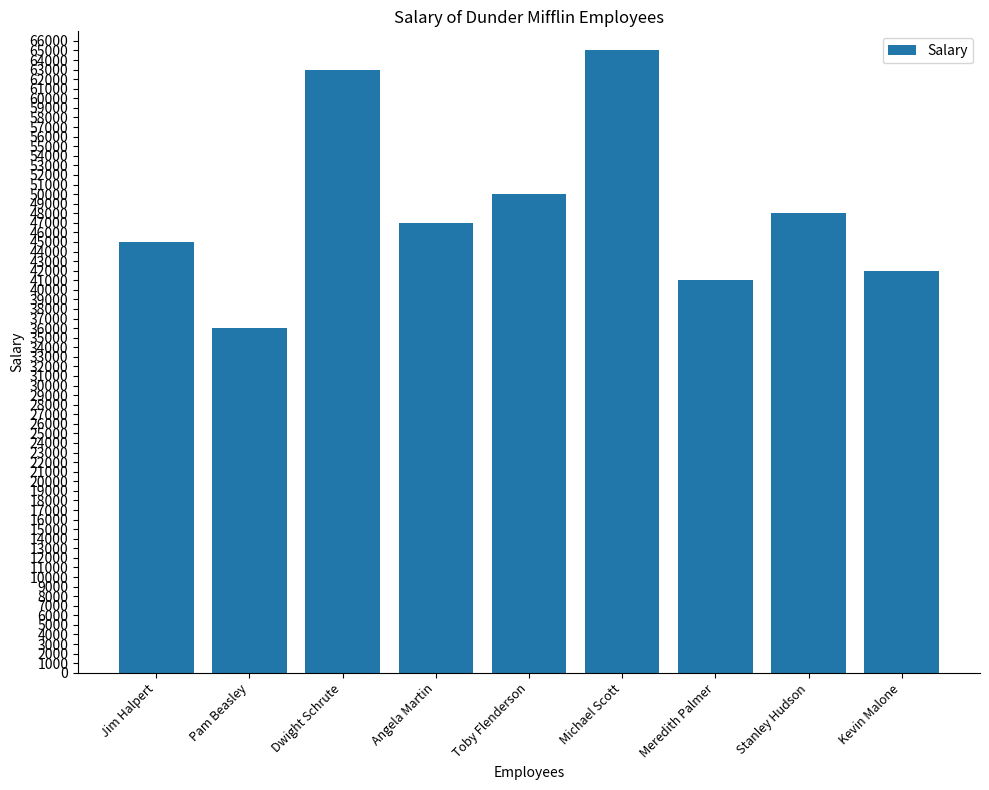

What is the label of the 9th bar from the right?

Jim Halpert